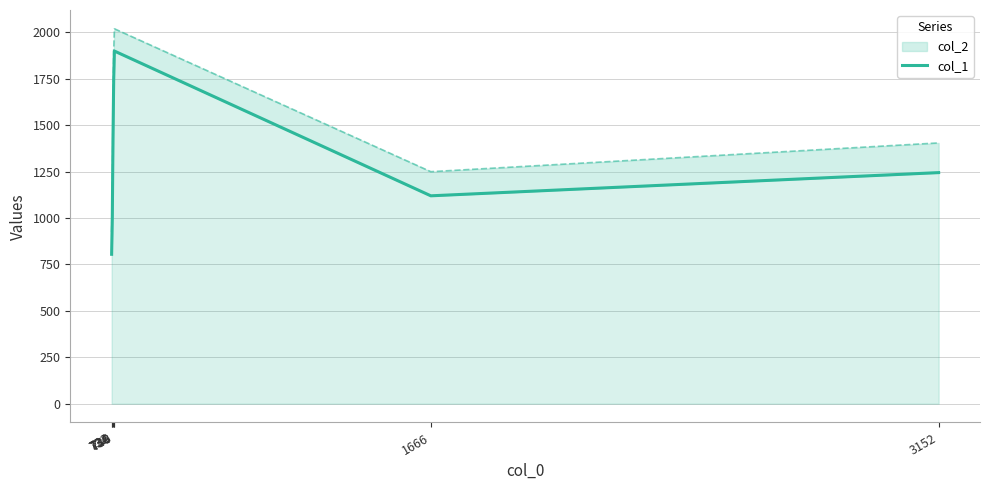

Count the number of categories in the chart.

7